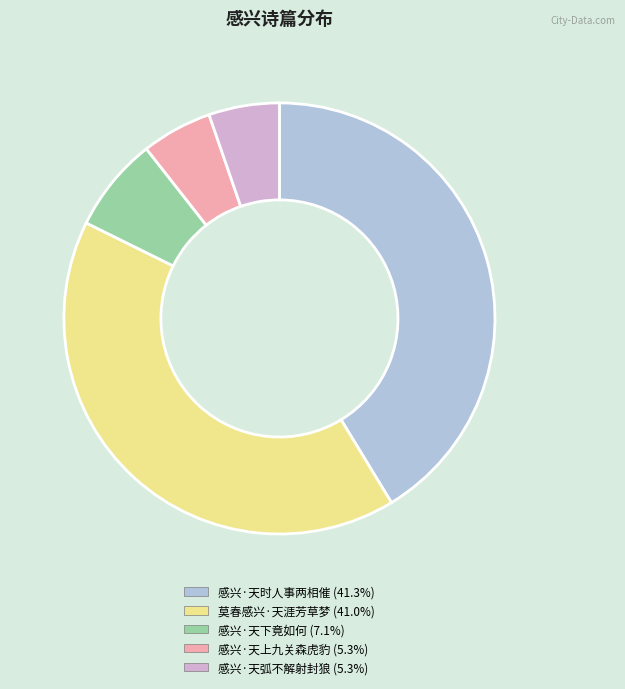

Is there any slice that represents more than half of the pie?

No